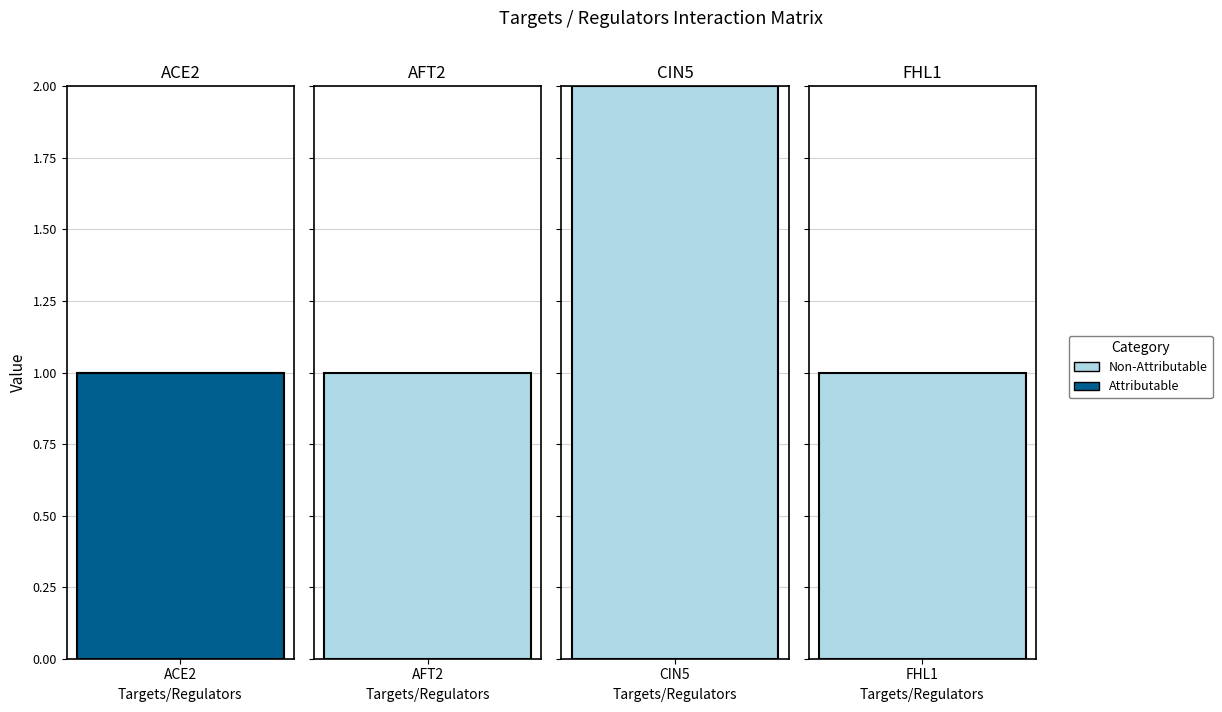

Reading left to right, list all the values displayed in this chart.

ACE2: ACE2=1	AFT2=0	CIN5=0	FHL1=0
AFT2: ACE2=0	AFT2=1	CIN5=0	FHL1=0
CIN5: ACE2=0	AFT2=0	CIN5=1	FHL1=0
FHL1: ACE2=0	AFT2=0	CIN5=1	FHL1=1